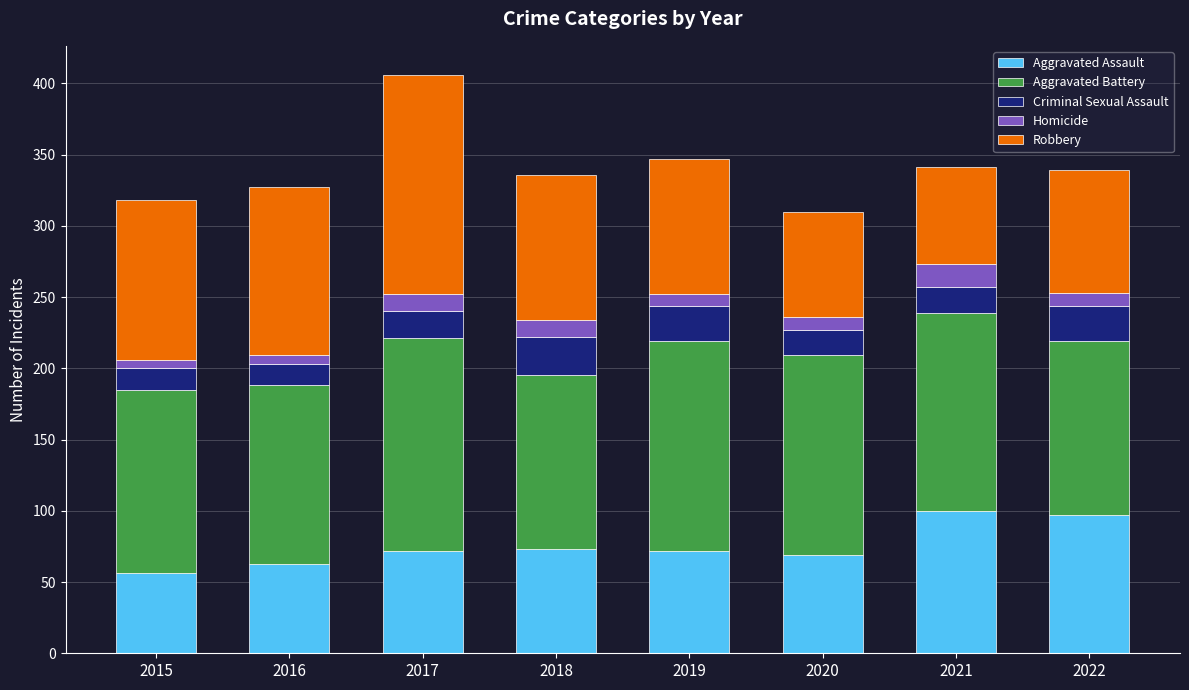

What is the minimum value for Aggravated Assault?

56